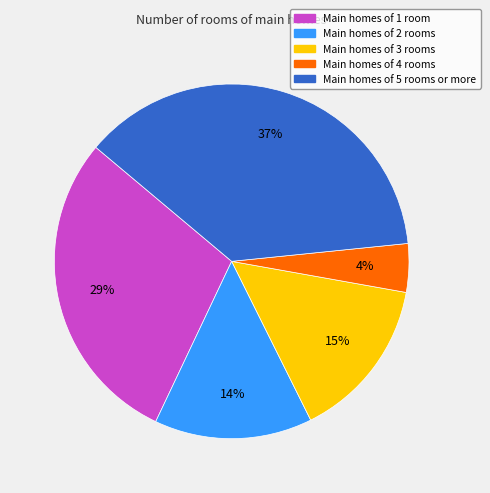

To the nearest percent, what portion does Main homes of 1 room represent?

29%